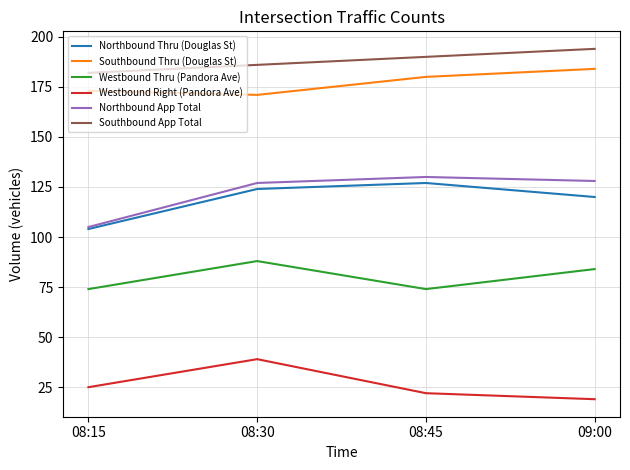

Rank the series at 08:45 from highest to lowest value.

Southbound App Total, Southbound Thru (Douglas St), Northbound App Total, Northbound Thru (Douglas St), Westbound Thru (Pandora Ave), Westbound Right (Pandora Ave)